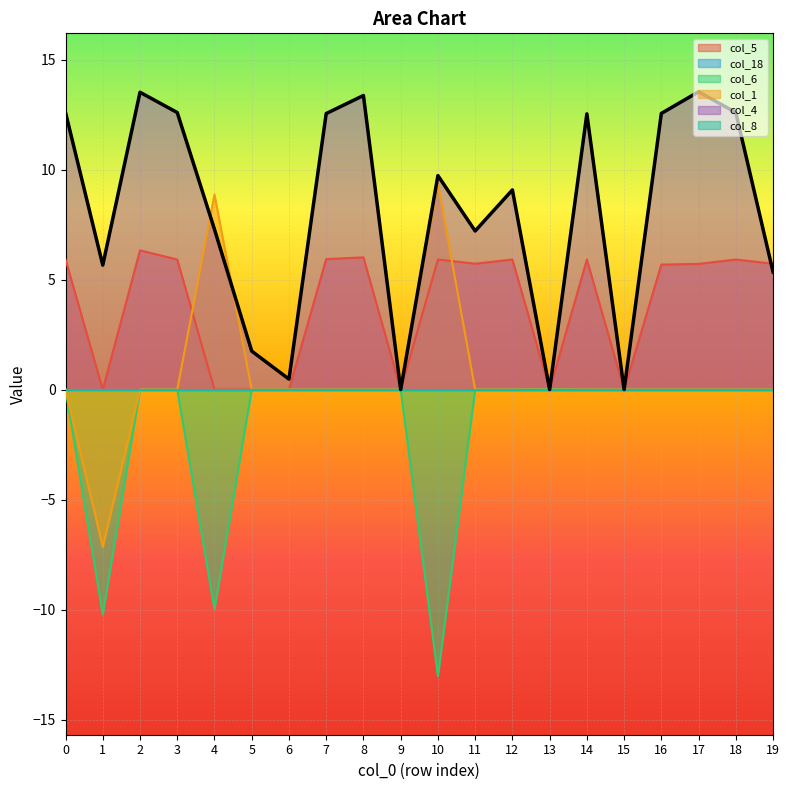

The value of col_5 at 14 is 1.7. True or false?

False